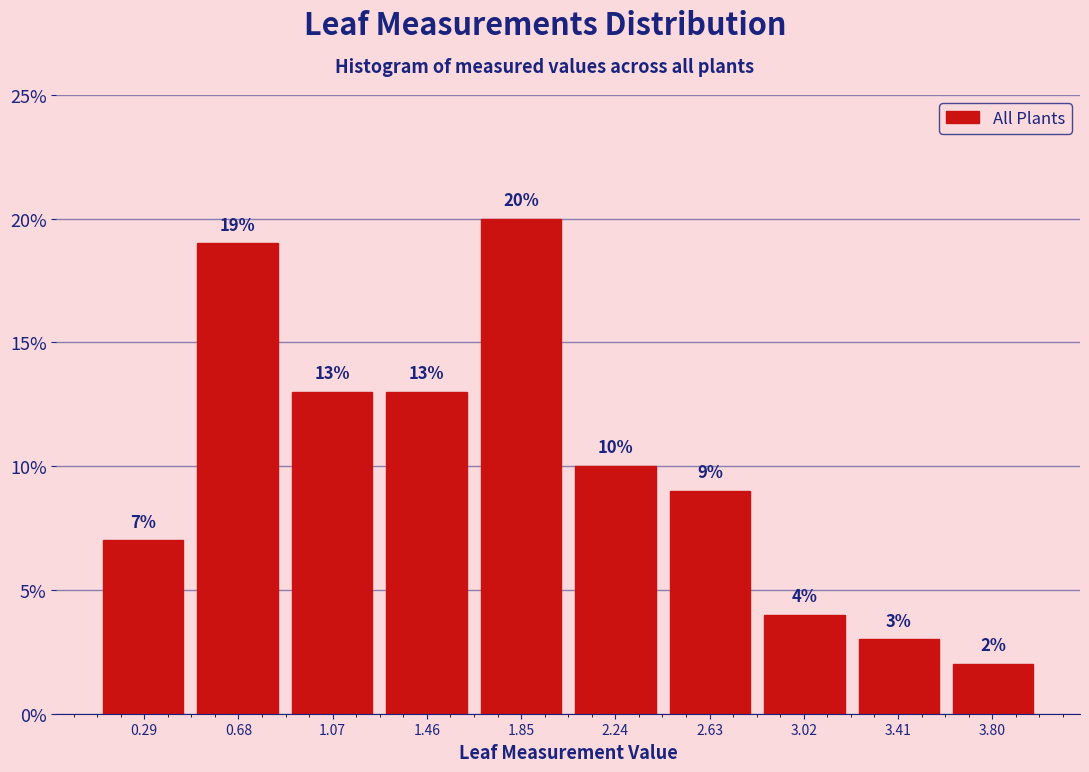

Reading left to right, transcribe this chart: for each bar, give the range it covers on the x-axis and its height. The bar edges are not printed on the chart, so give them approximately, as read against the axis.

0.10 to 0.50: 7
0.50 to 0.85: 19
0.85 to 1.25: 13
1.25 to 1.65: 13
1.65 to 2.05: 20
2.05 to 2.45: 10
2.45 to 2.85: 9
2.85 to 3.20: 4
3.20 to 3.60: 3
3.60 to 4.00: 2